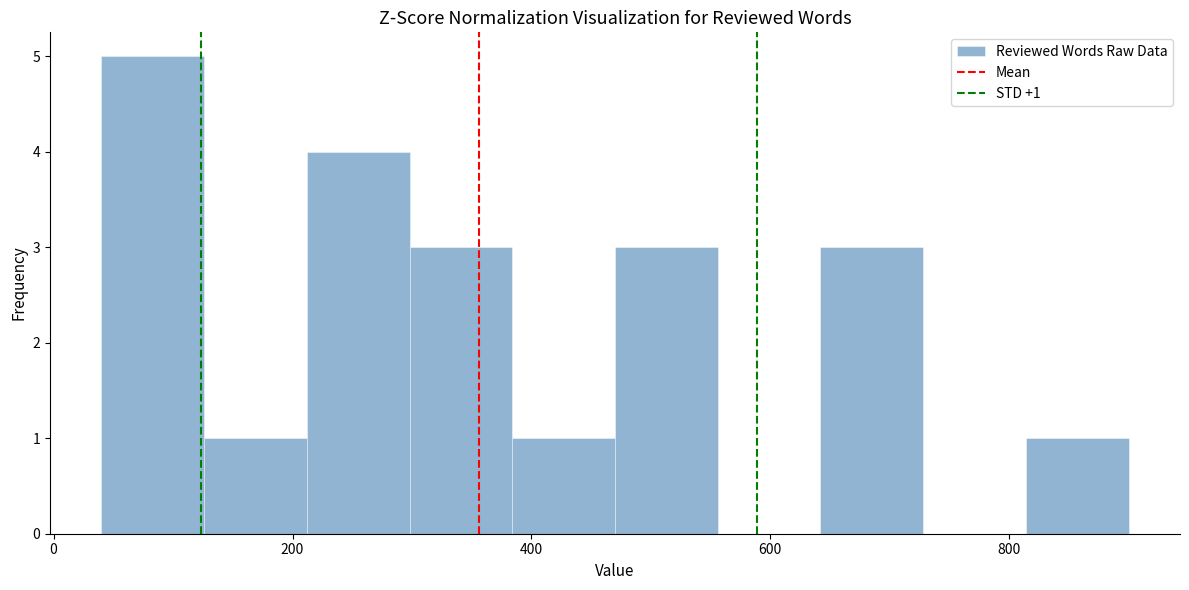

Which range on the x-axis has the tallest bar?

40 to 126